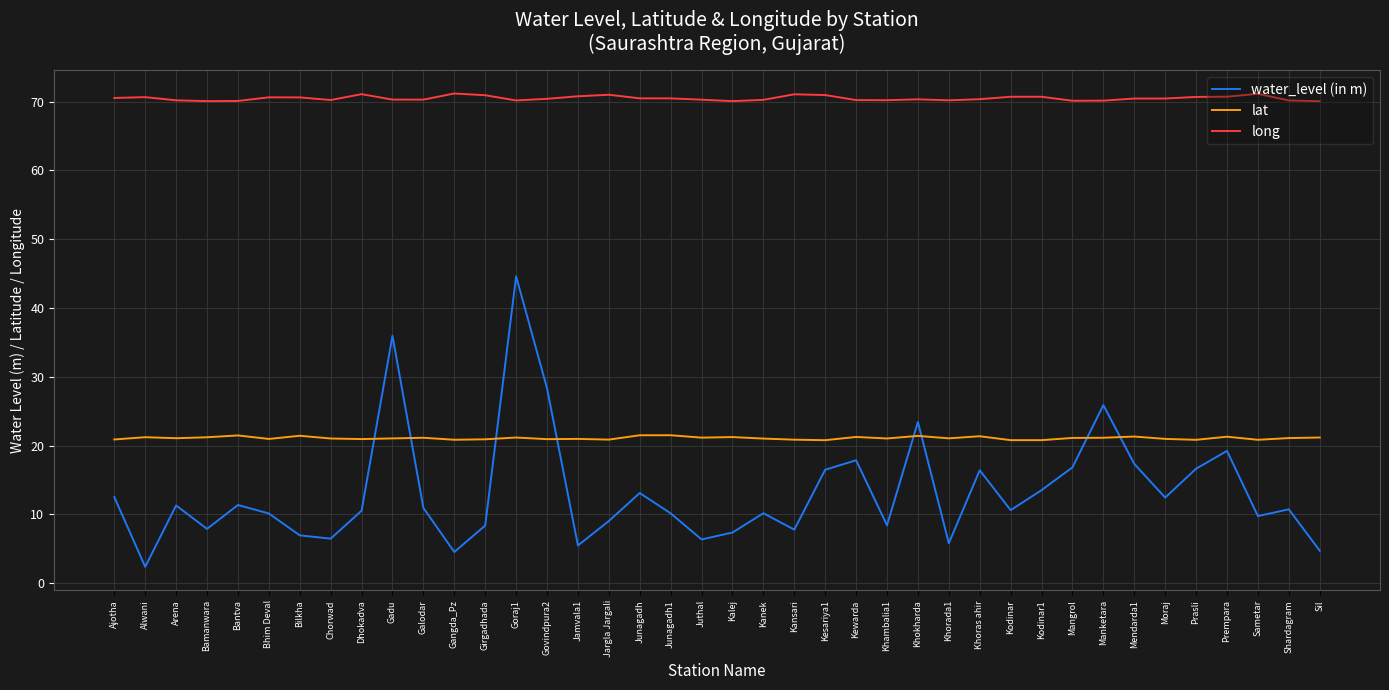

What position from the left is Arena?

3